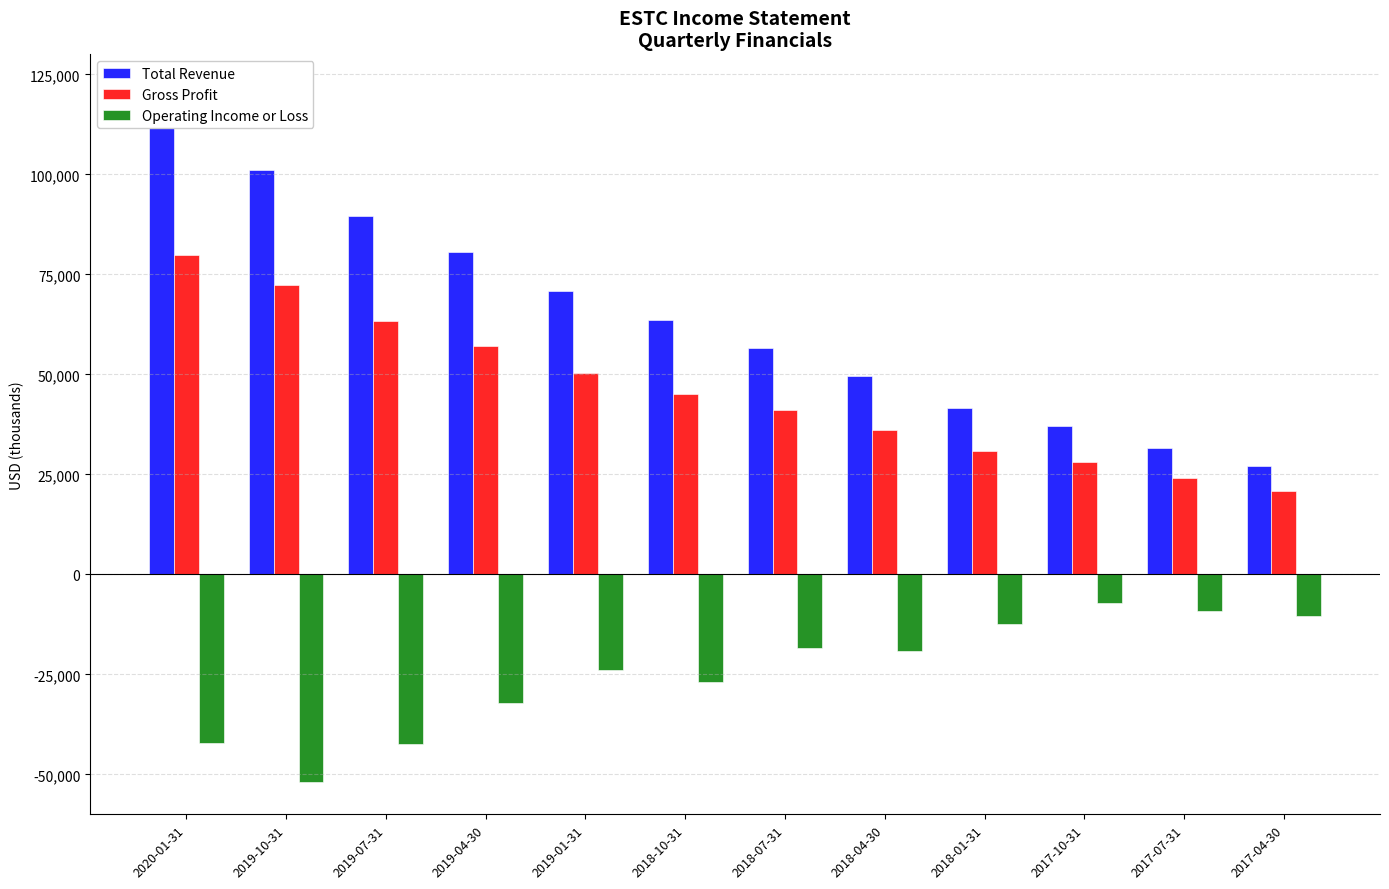

Where is Gross Profit nearest to the value 50350?

2019-01-31